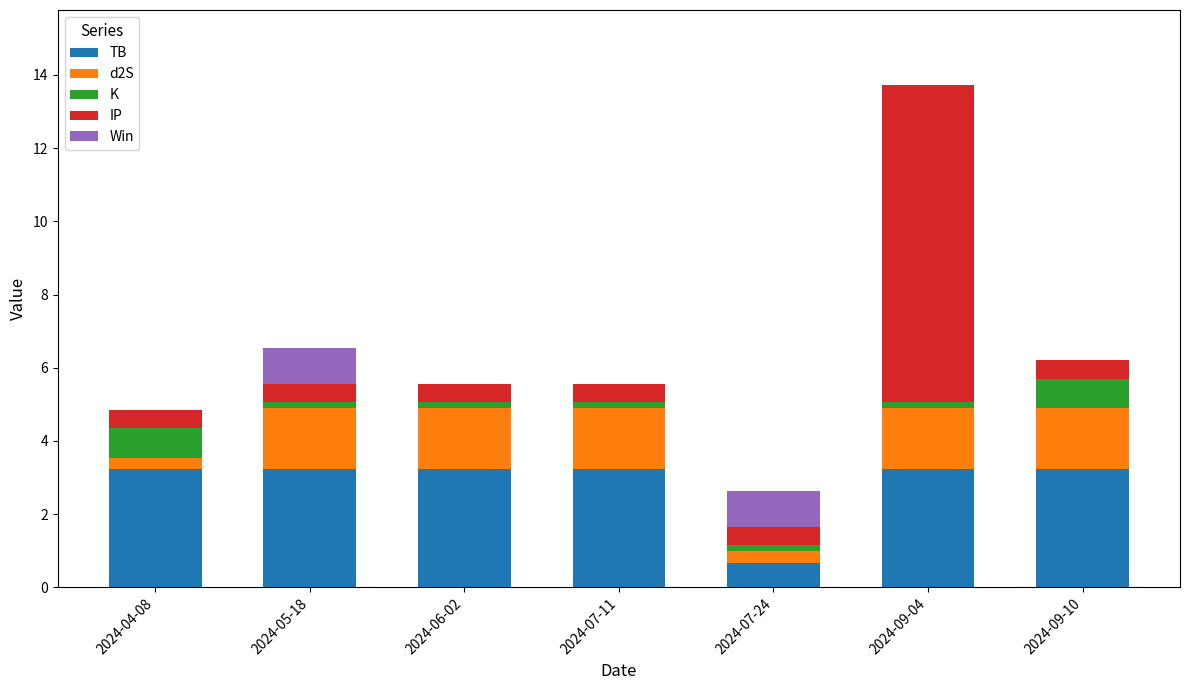

At which category is the sum across all series the highest?

2024-09-04